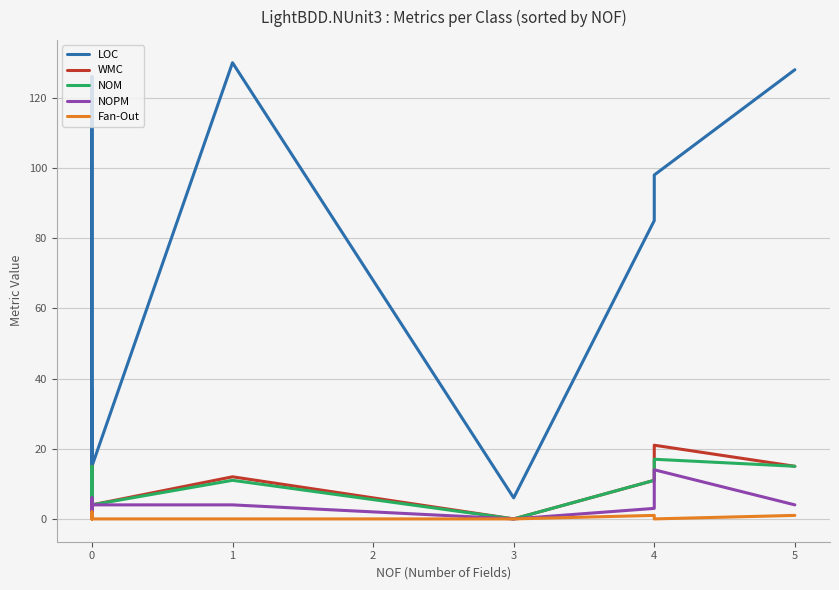

Does the chart display data point markers on the line(s)?

No